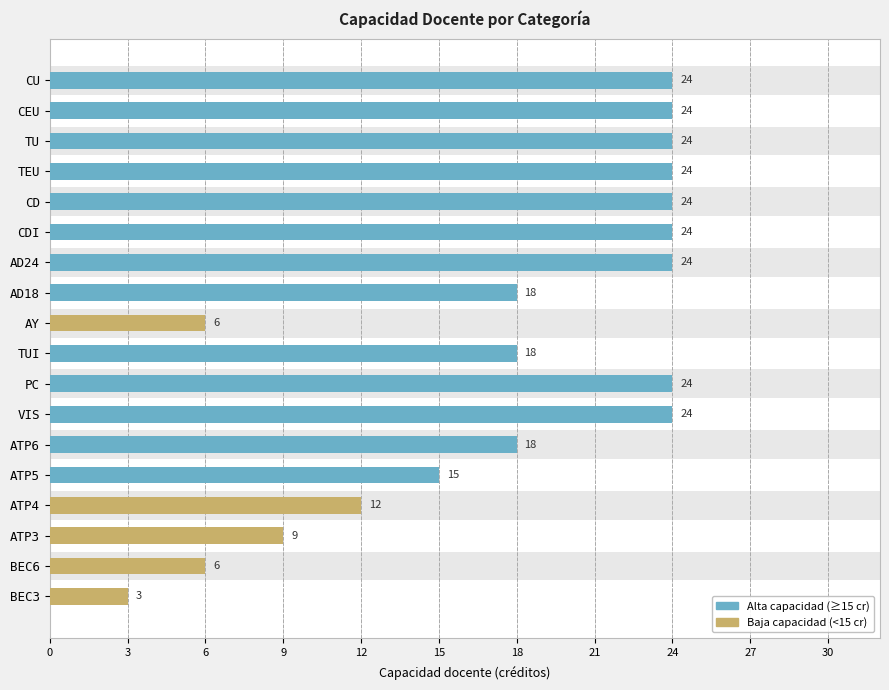

Reading left to right, transcribe all the data shown in this chart.

24	24	24	24	24	24	24	18	6	18	24	24	18	15	12	9	6	3